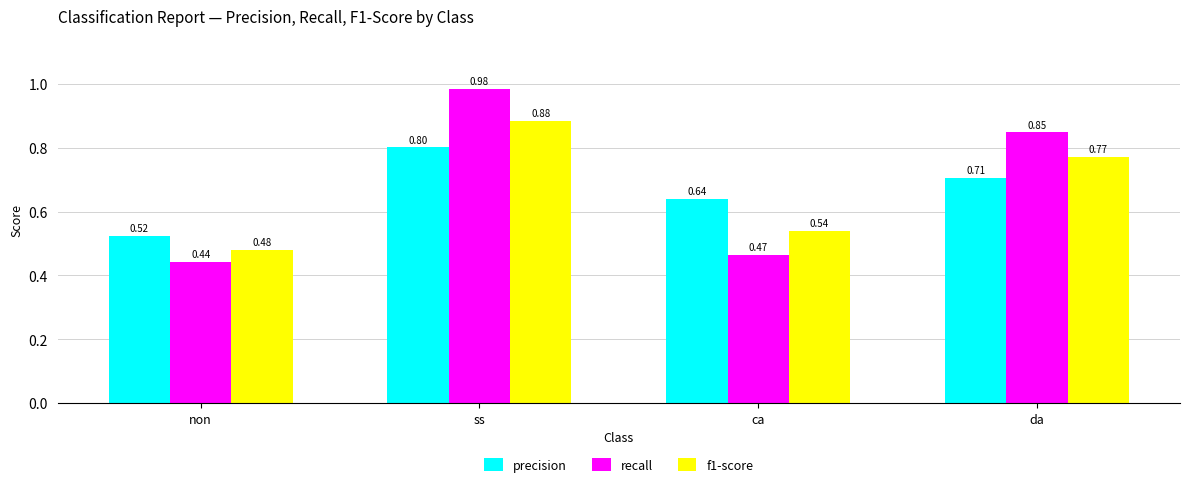

At ca, list the series in order from largest to smallest.

precision, f1-score, recall